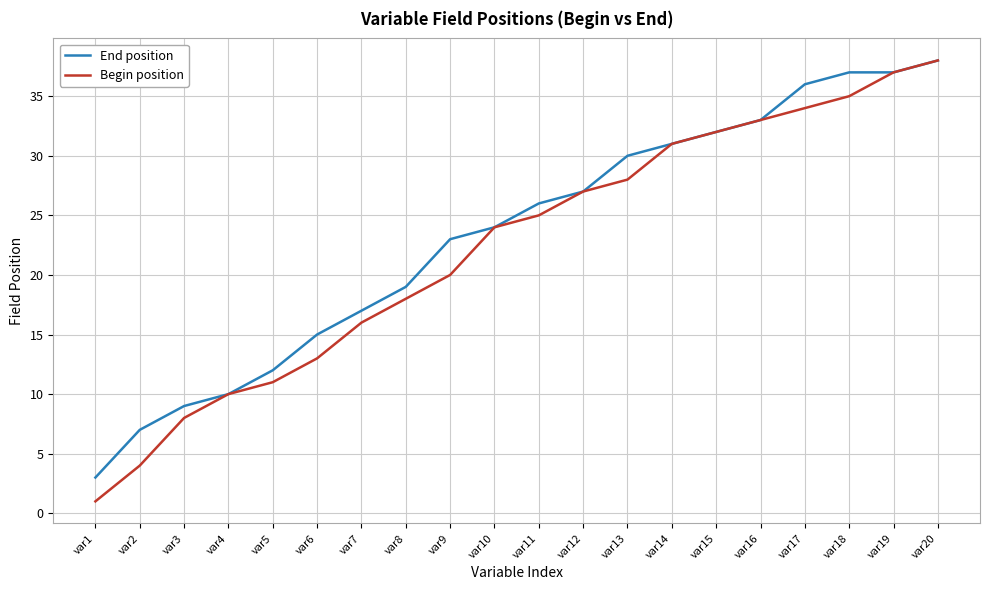

The value of End position at var20 is 38. True or false?

True